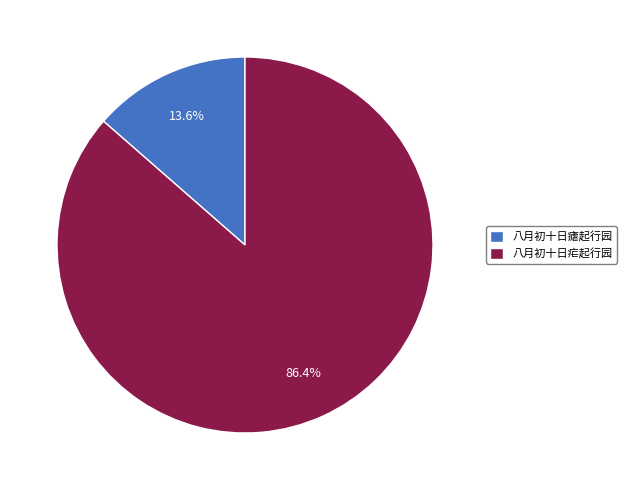

True or false: 八月初十日瘧起行园 accounts for 6% of the total.

False